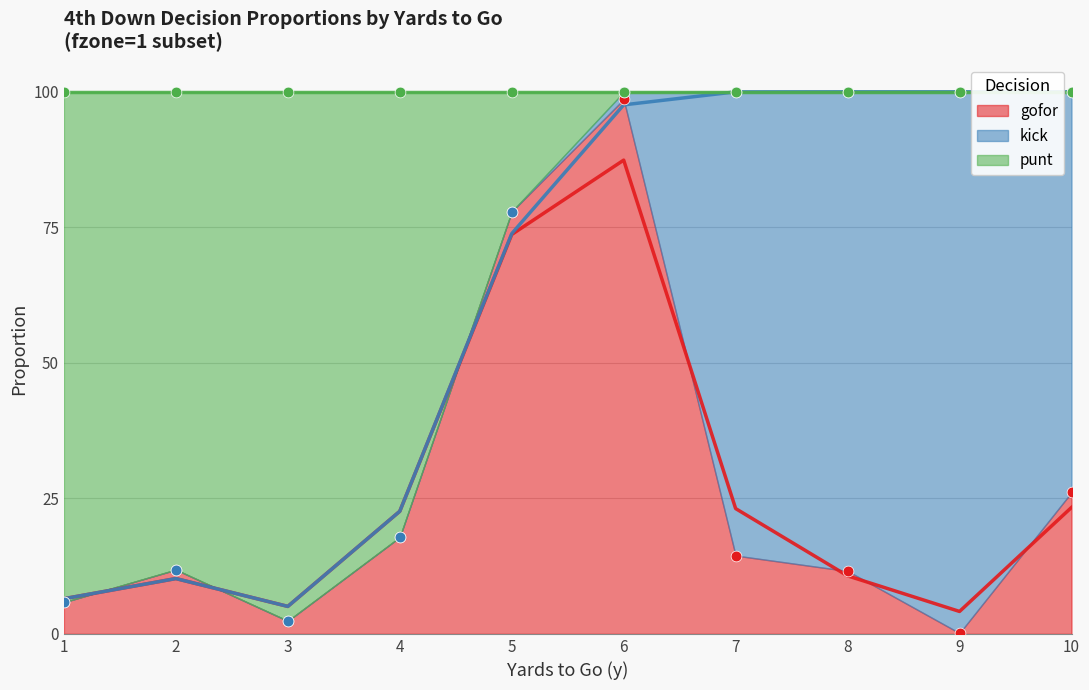

Which series has the largest total across all categories?

punt